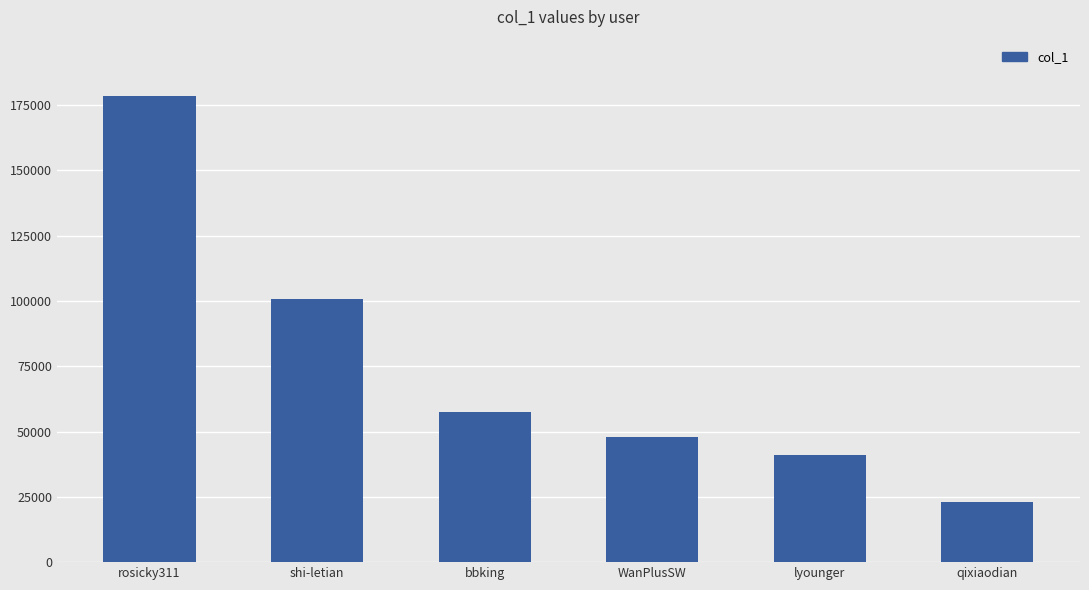

The chart shows a value of 176272 at shi-letian. True or false?

False